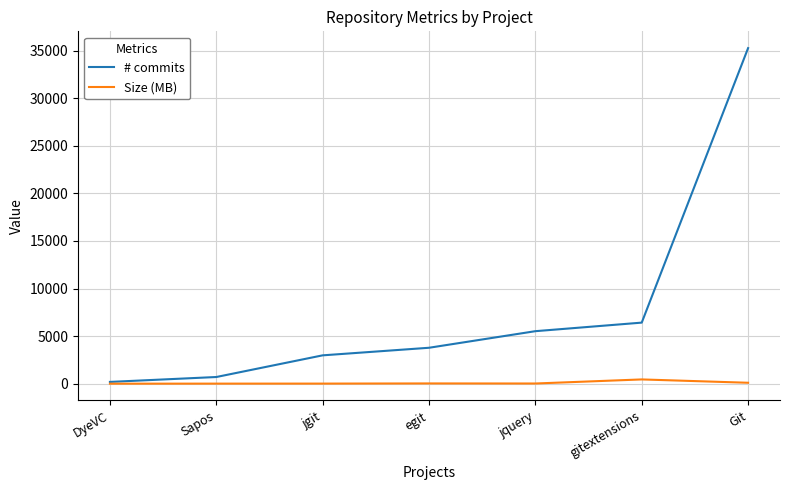

The # commits series shows 187 at DyeVC. True or false?

True